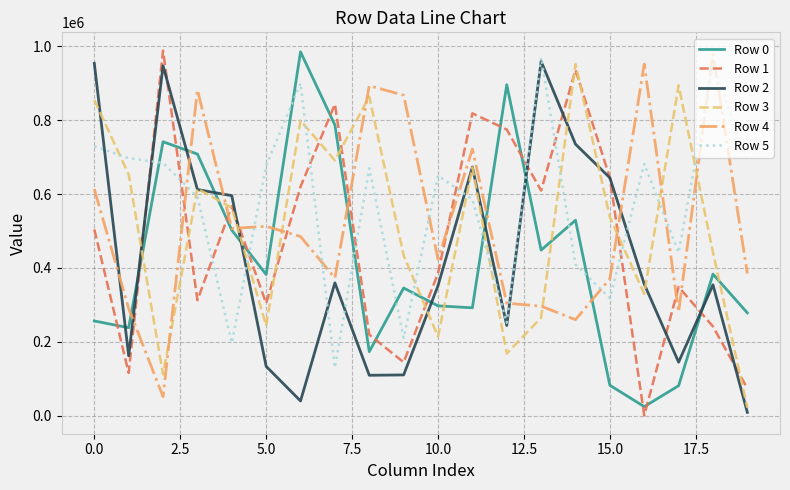

What is the maximum value shown in the chart?

988824